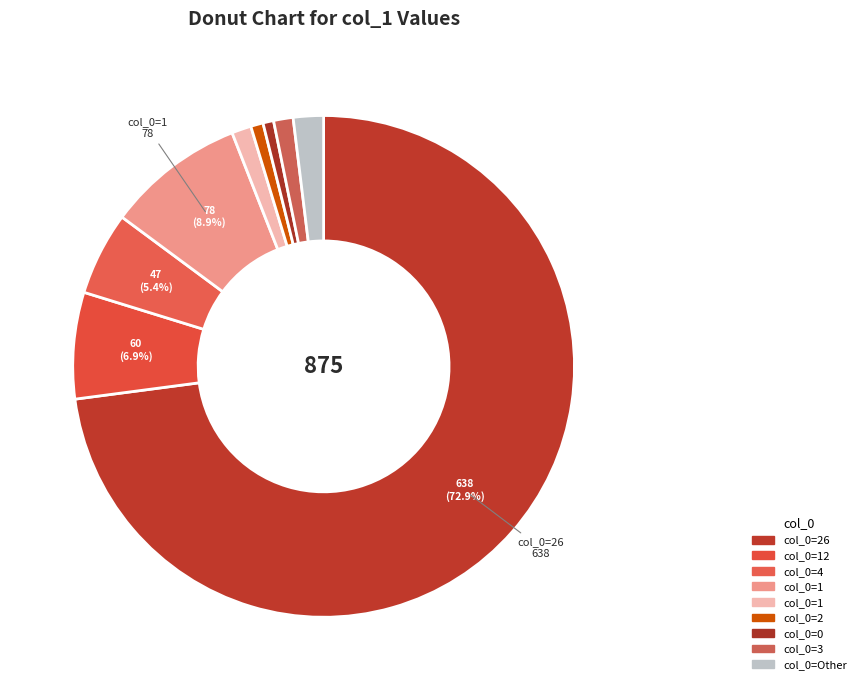

How many slices are in this pie chart?

9